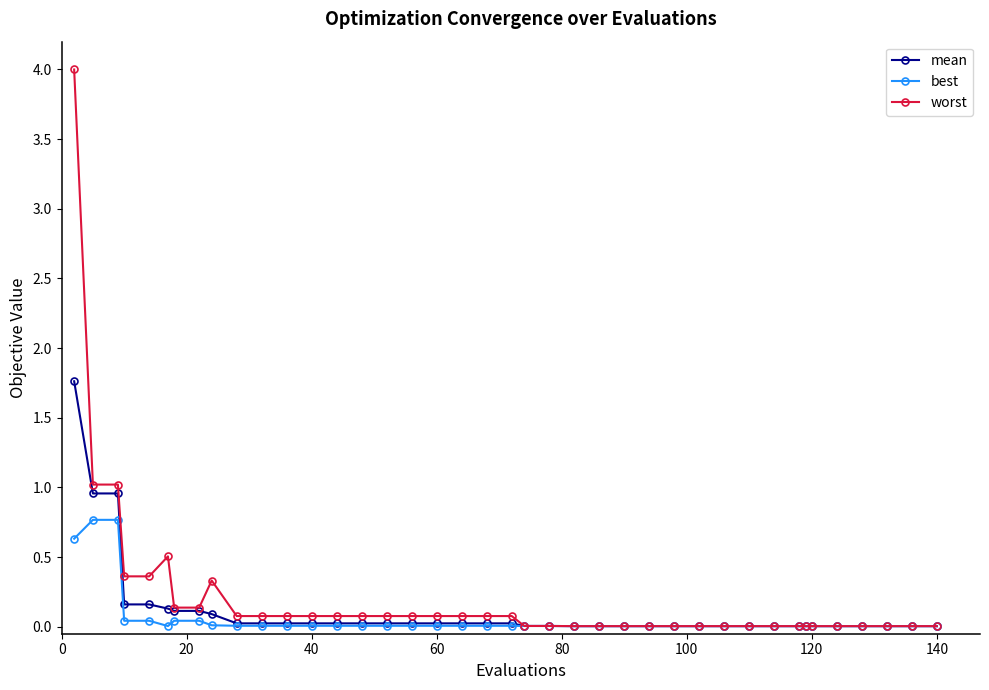

What is the highest value of the worst series?

4.0